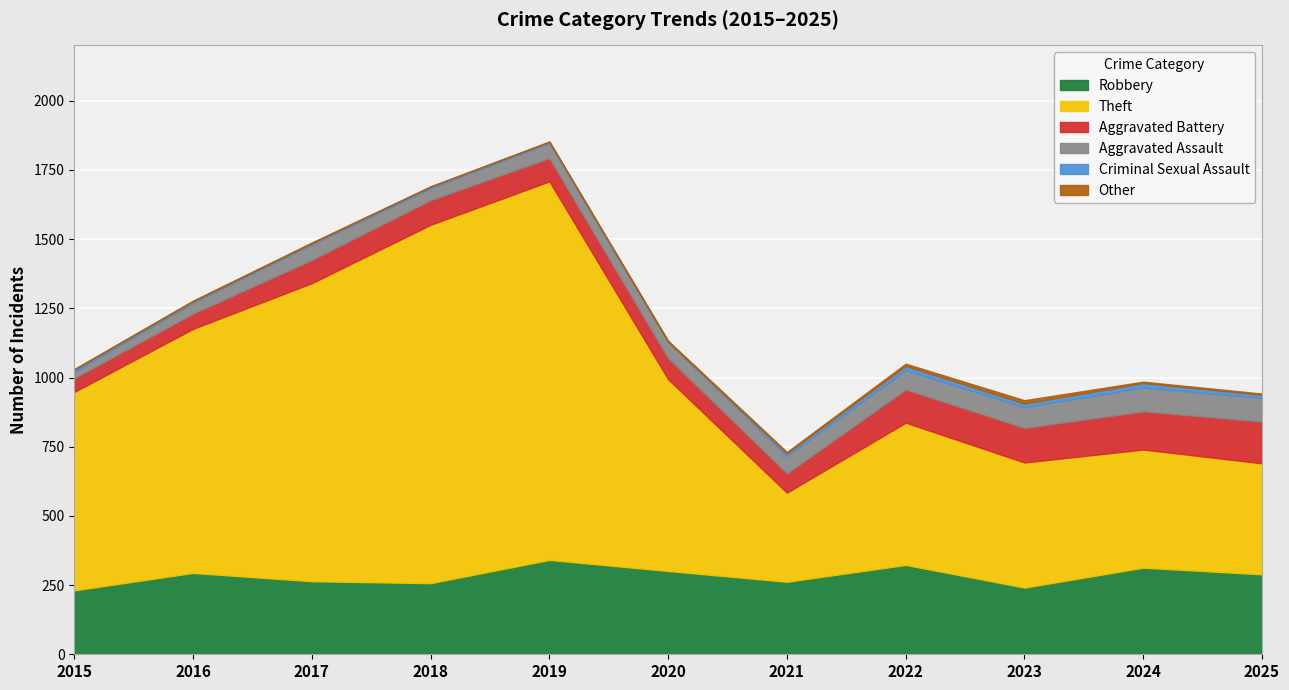

What is the sum of the Aggravated Battery values at 2023 and 2020?

201